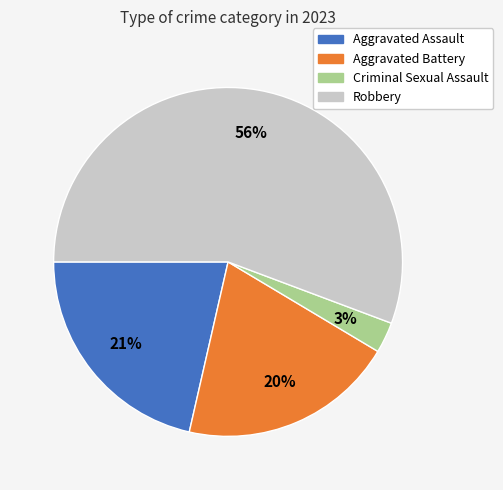

True or false: Criminal Sexual Assault accounts for 3% of the total.

True